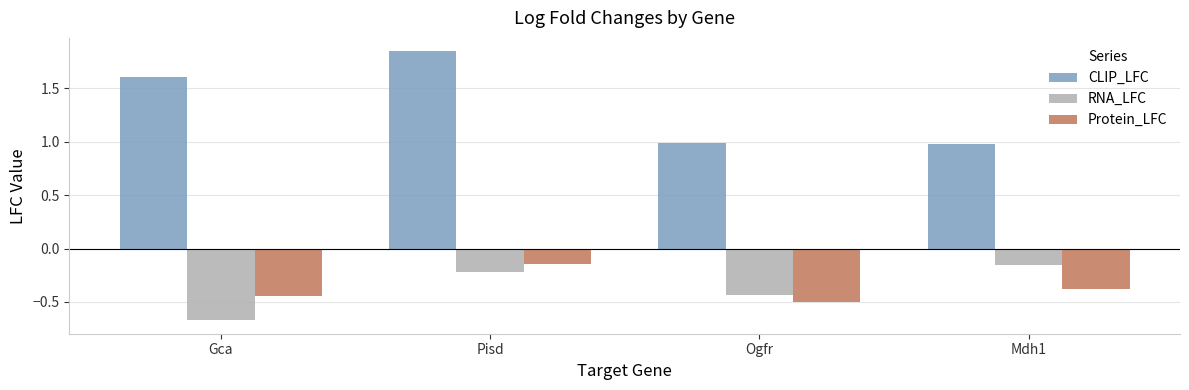

True or false: Protein_LFC has a value of -0.6 at Mdh1.

False